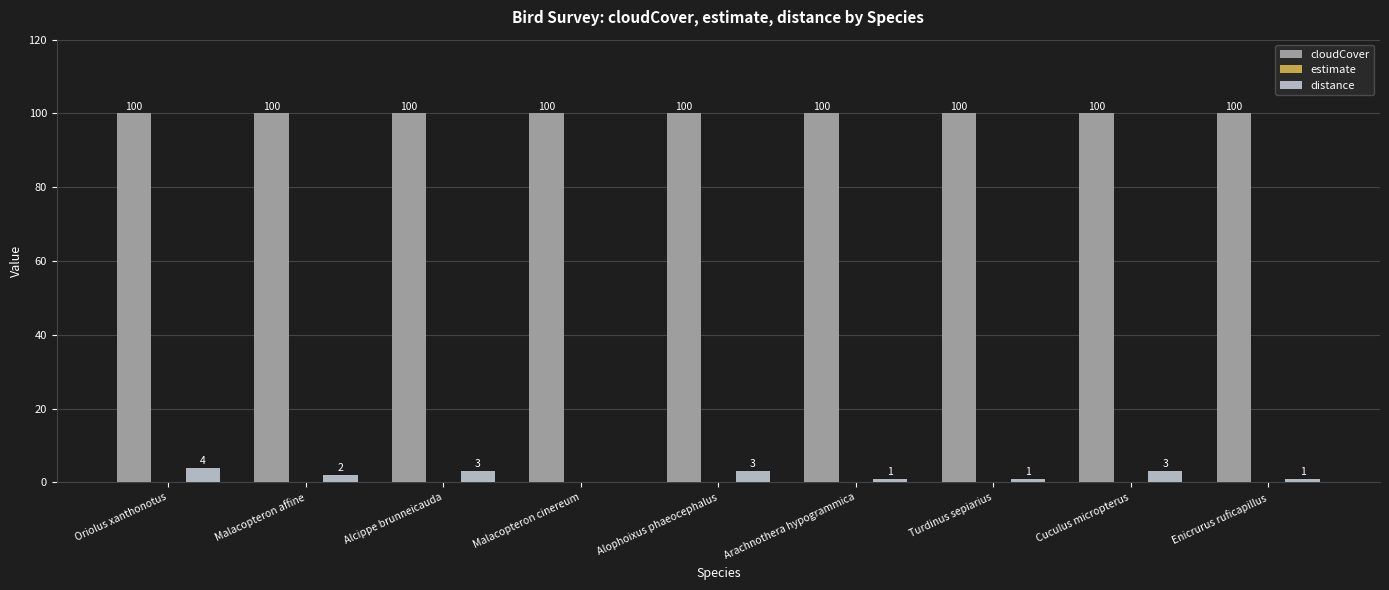

Is the value of cloudCover at Alophoixus phaeocephalus greater than the value of distance at Alcippe brunneicauda?

Yes